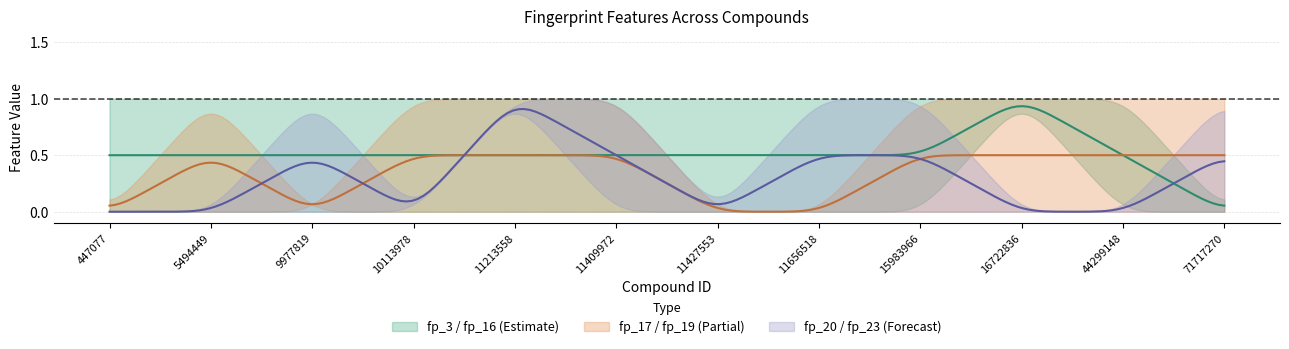

What is the difference between the maximum and minimum values in the fp_3 series?

1